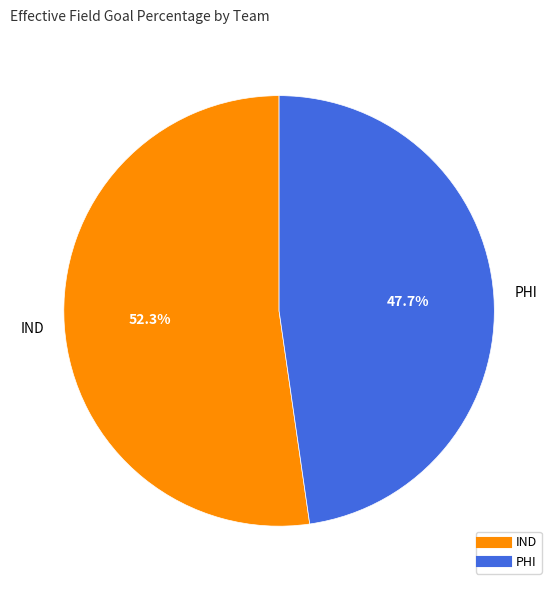

Between IND and PHI, which is larger?

IND